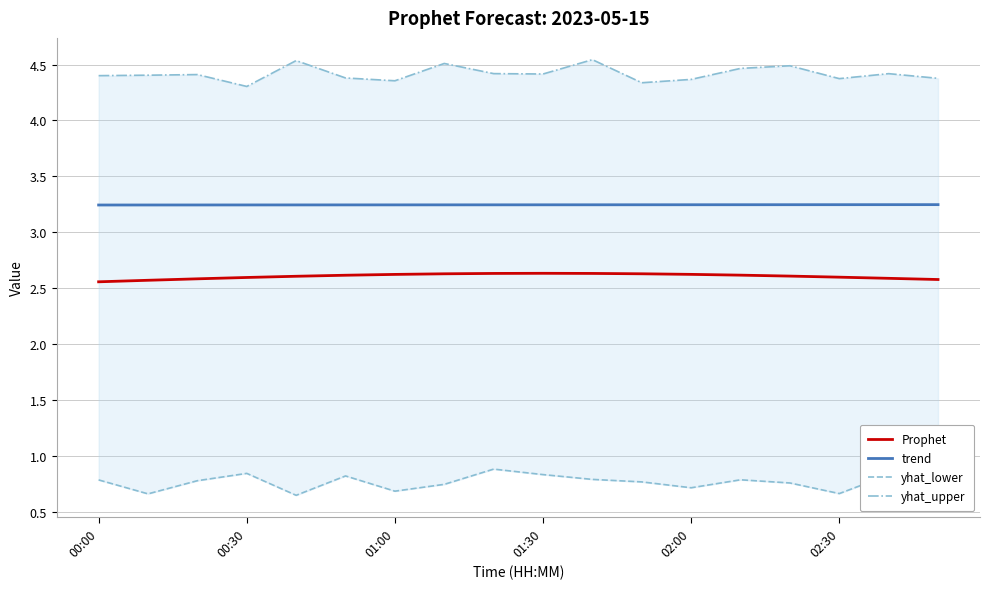

True or false: trend has more than 0 interior local peaks.

False